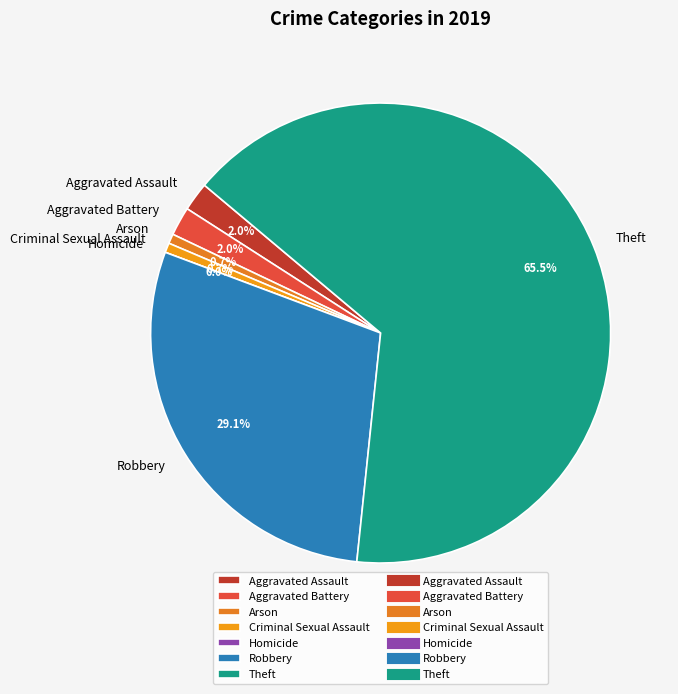

To the nearest percent, what portion does Aggravated Battery represent?

2%